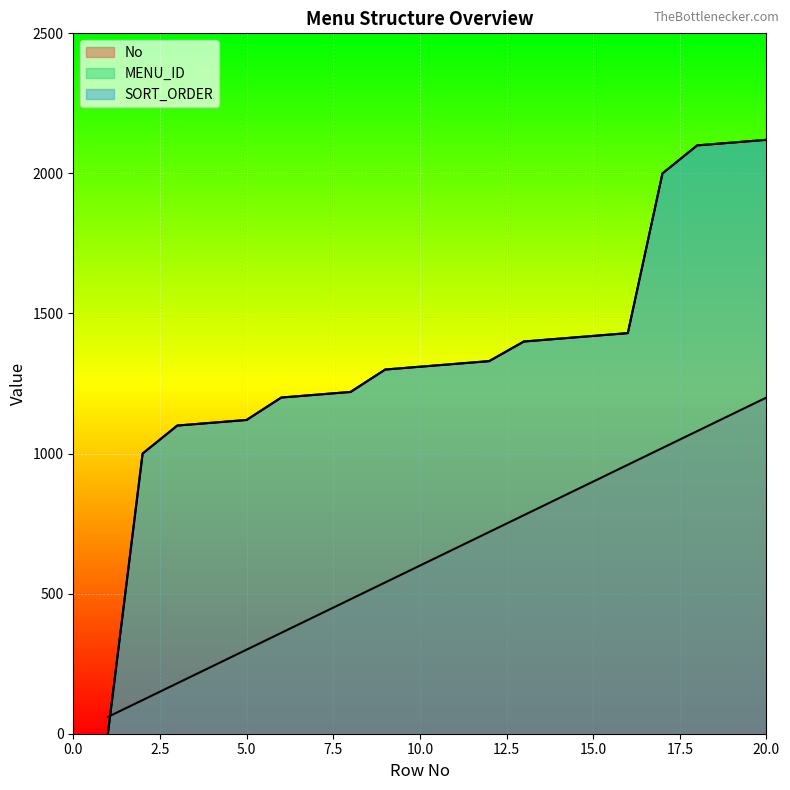

What is the value of the MENU_ID point at the 20th from the left?

2120